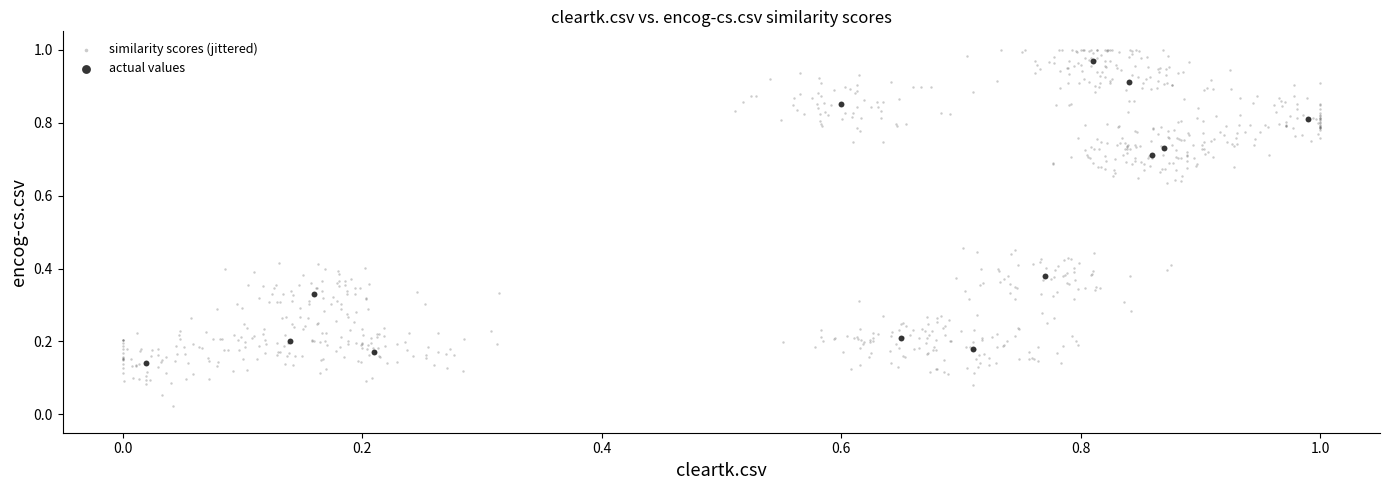

Which series has the widest spread of Y values?

similarity scores (jittered)